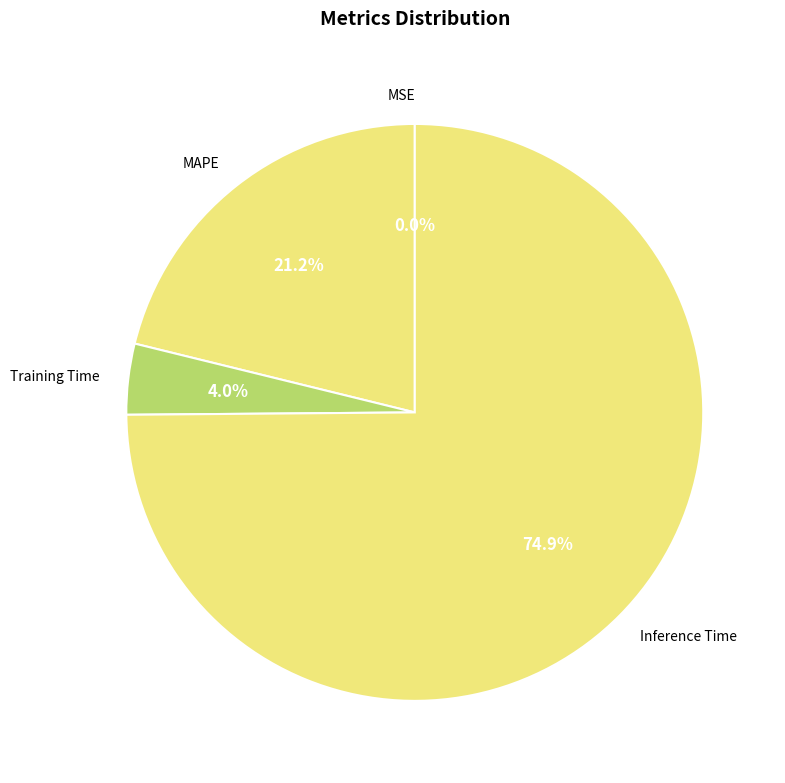

Between Training Time and MAPE, which is larger?

MAPE